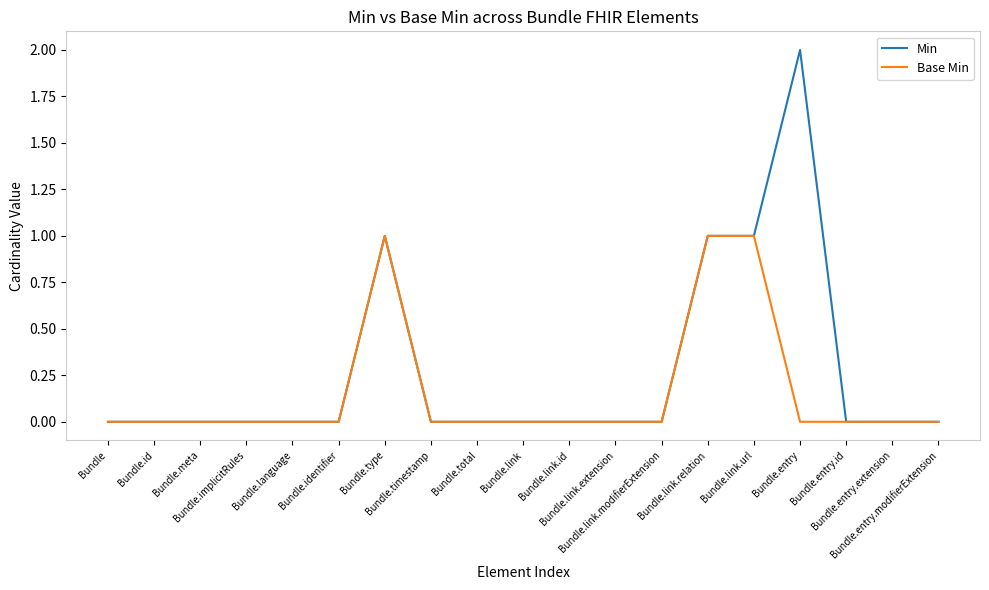

Which series has the largest total across all categories?

Min